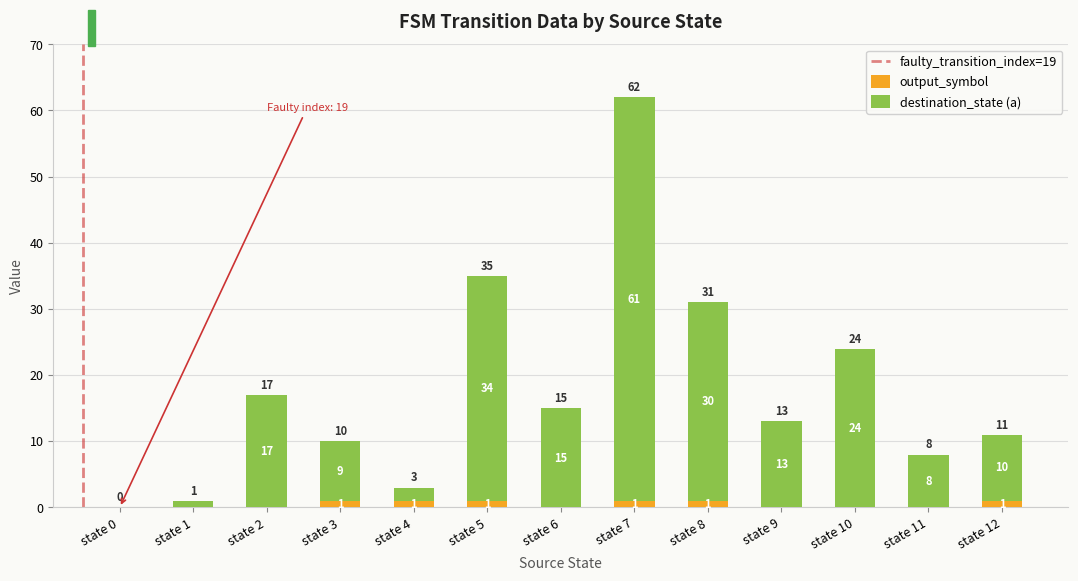

What is the total value across all series at state 4?

3